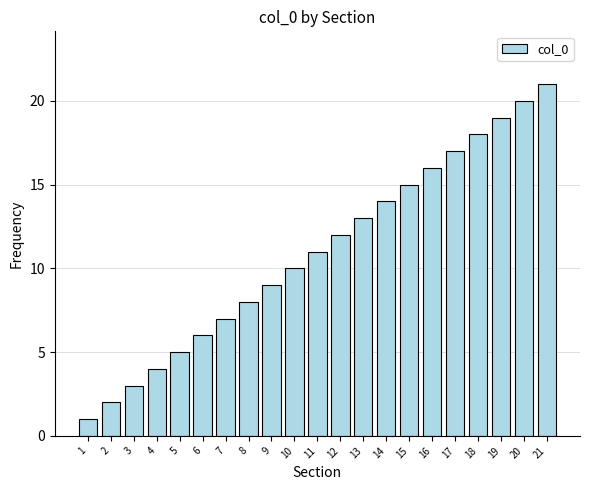

True or false: the data shows 22 at 14.

False